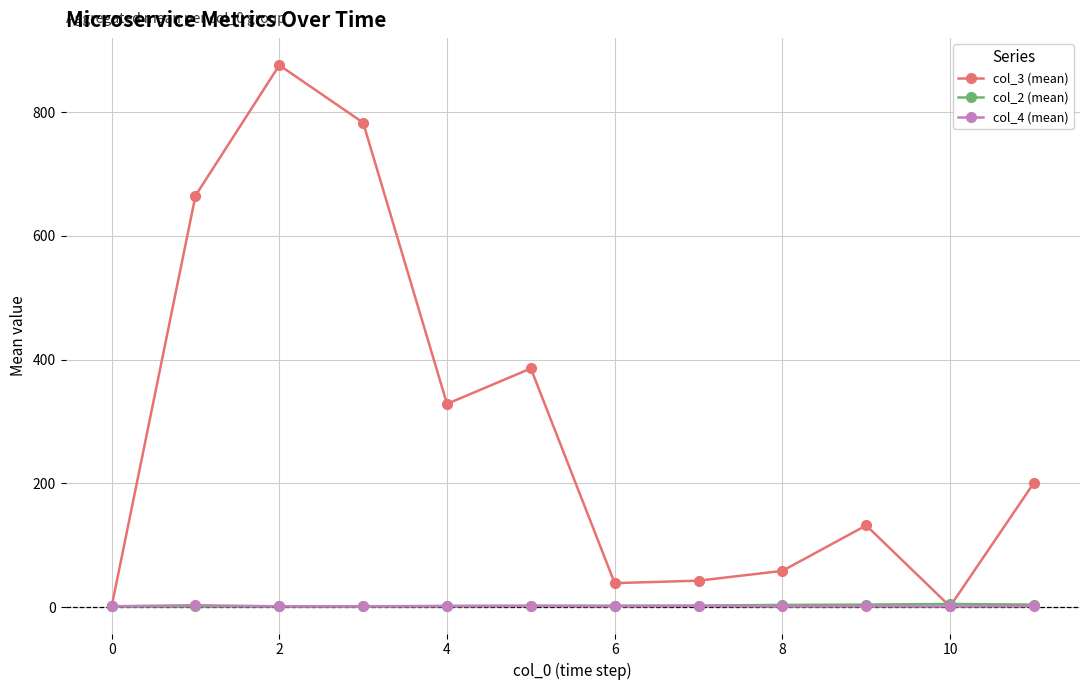

Count the number of categories in the chart.

12